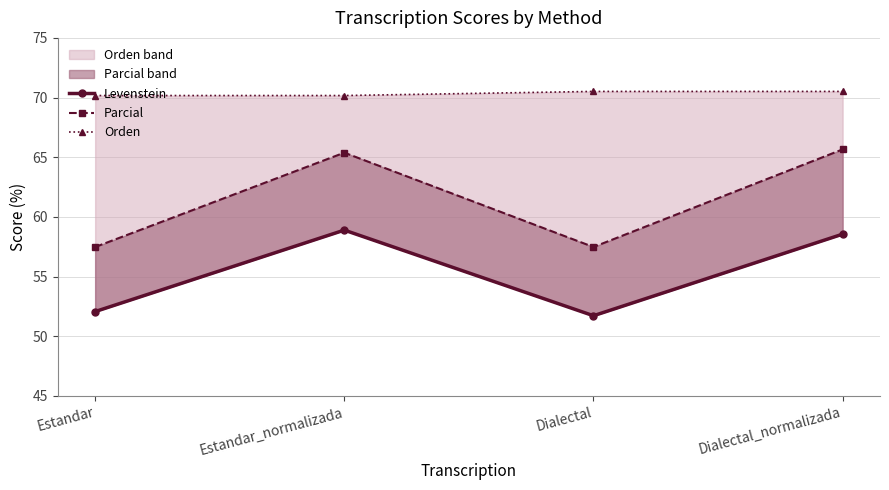

Rank the categories by Parcial value from highest to lowest.

Dialectal_normalizada, Estandar_normalizada, Estandar, Dialectal